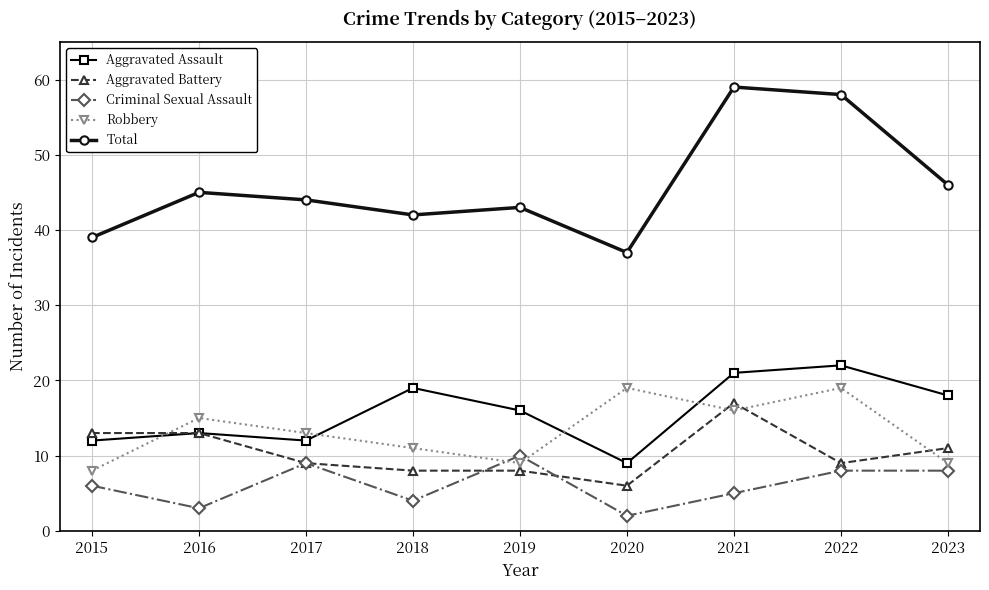

Does the chart have visible grid lines?

Yes